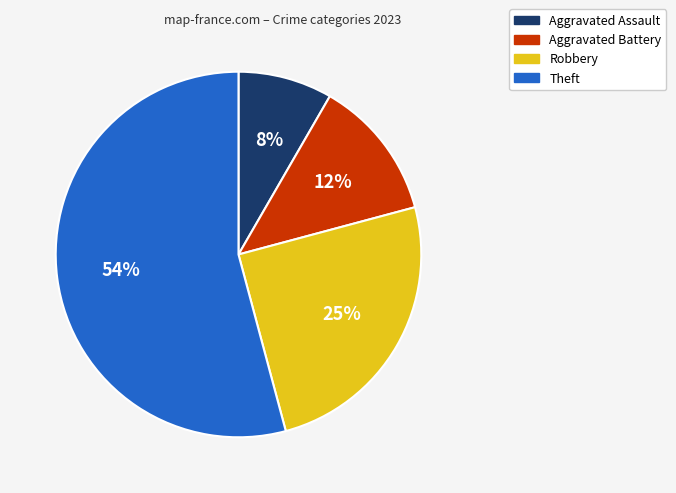

To the nearest percent, what is the average slice percentage?

25%